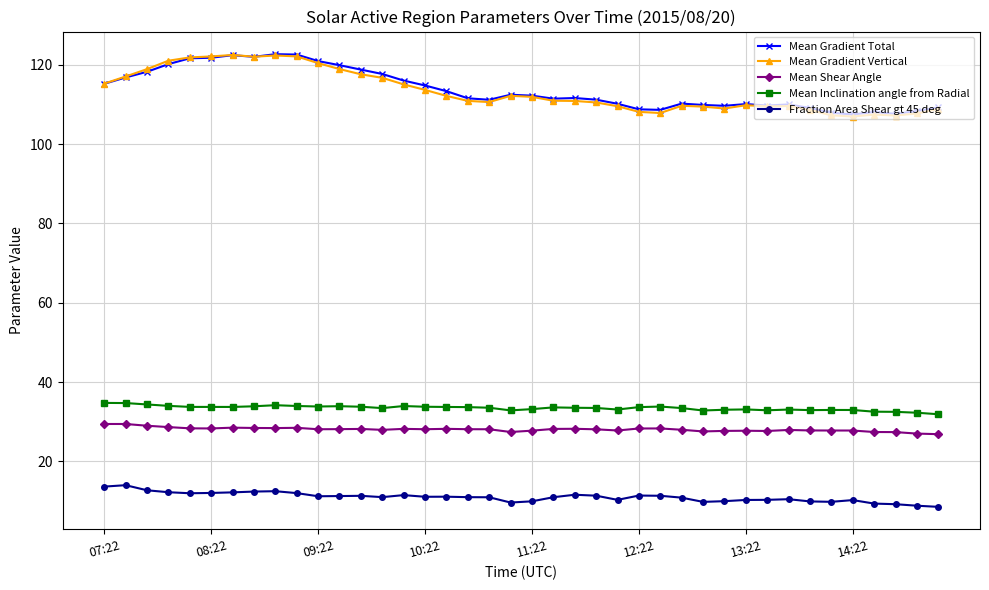

What is the maximum value shown in the chart?

122.7